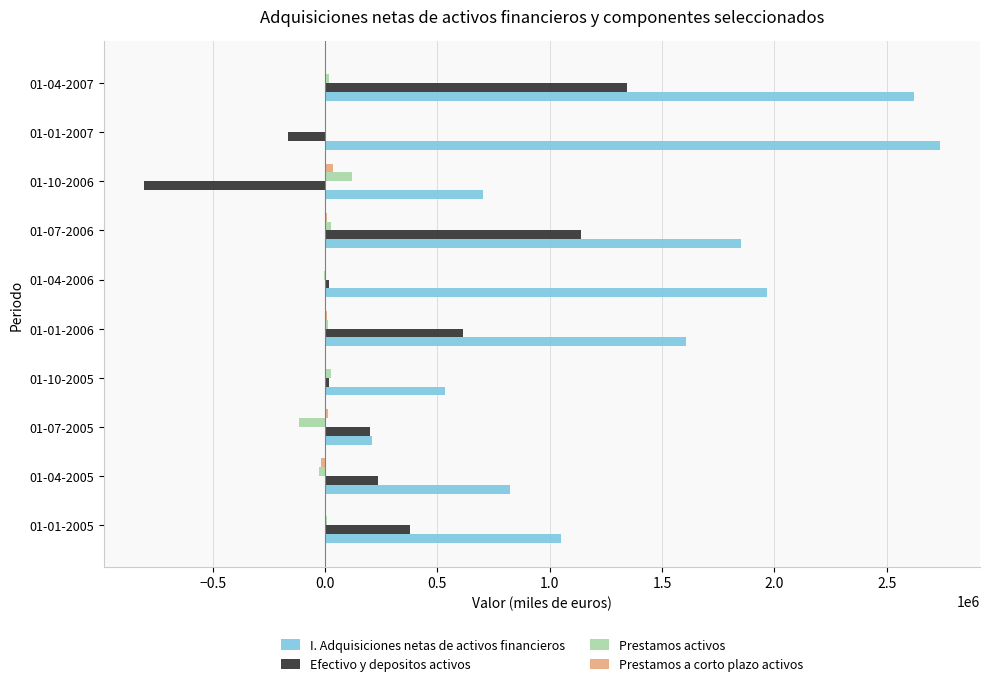

At which label is I. Adquisiciones netas de activos financieros closest to 1473142?

01-01-2006